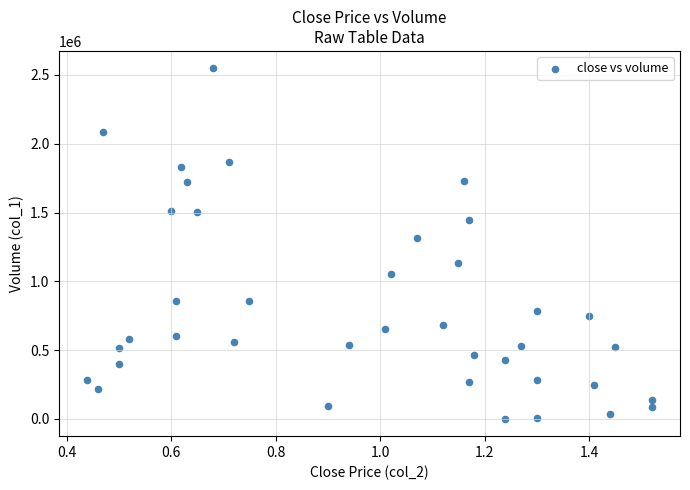

What is the range of Y values (max minus min)?

2545000